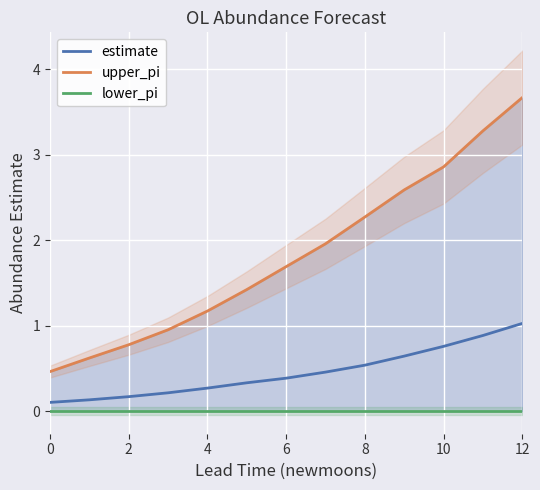

True or false: estimate has a value of 1.0 at 12.

True